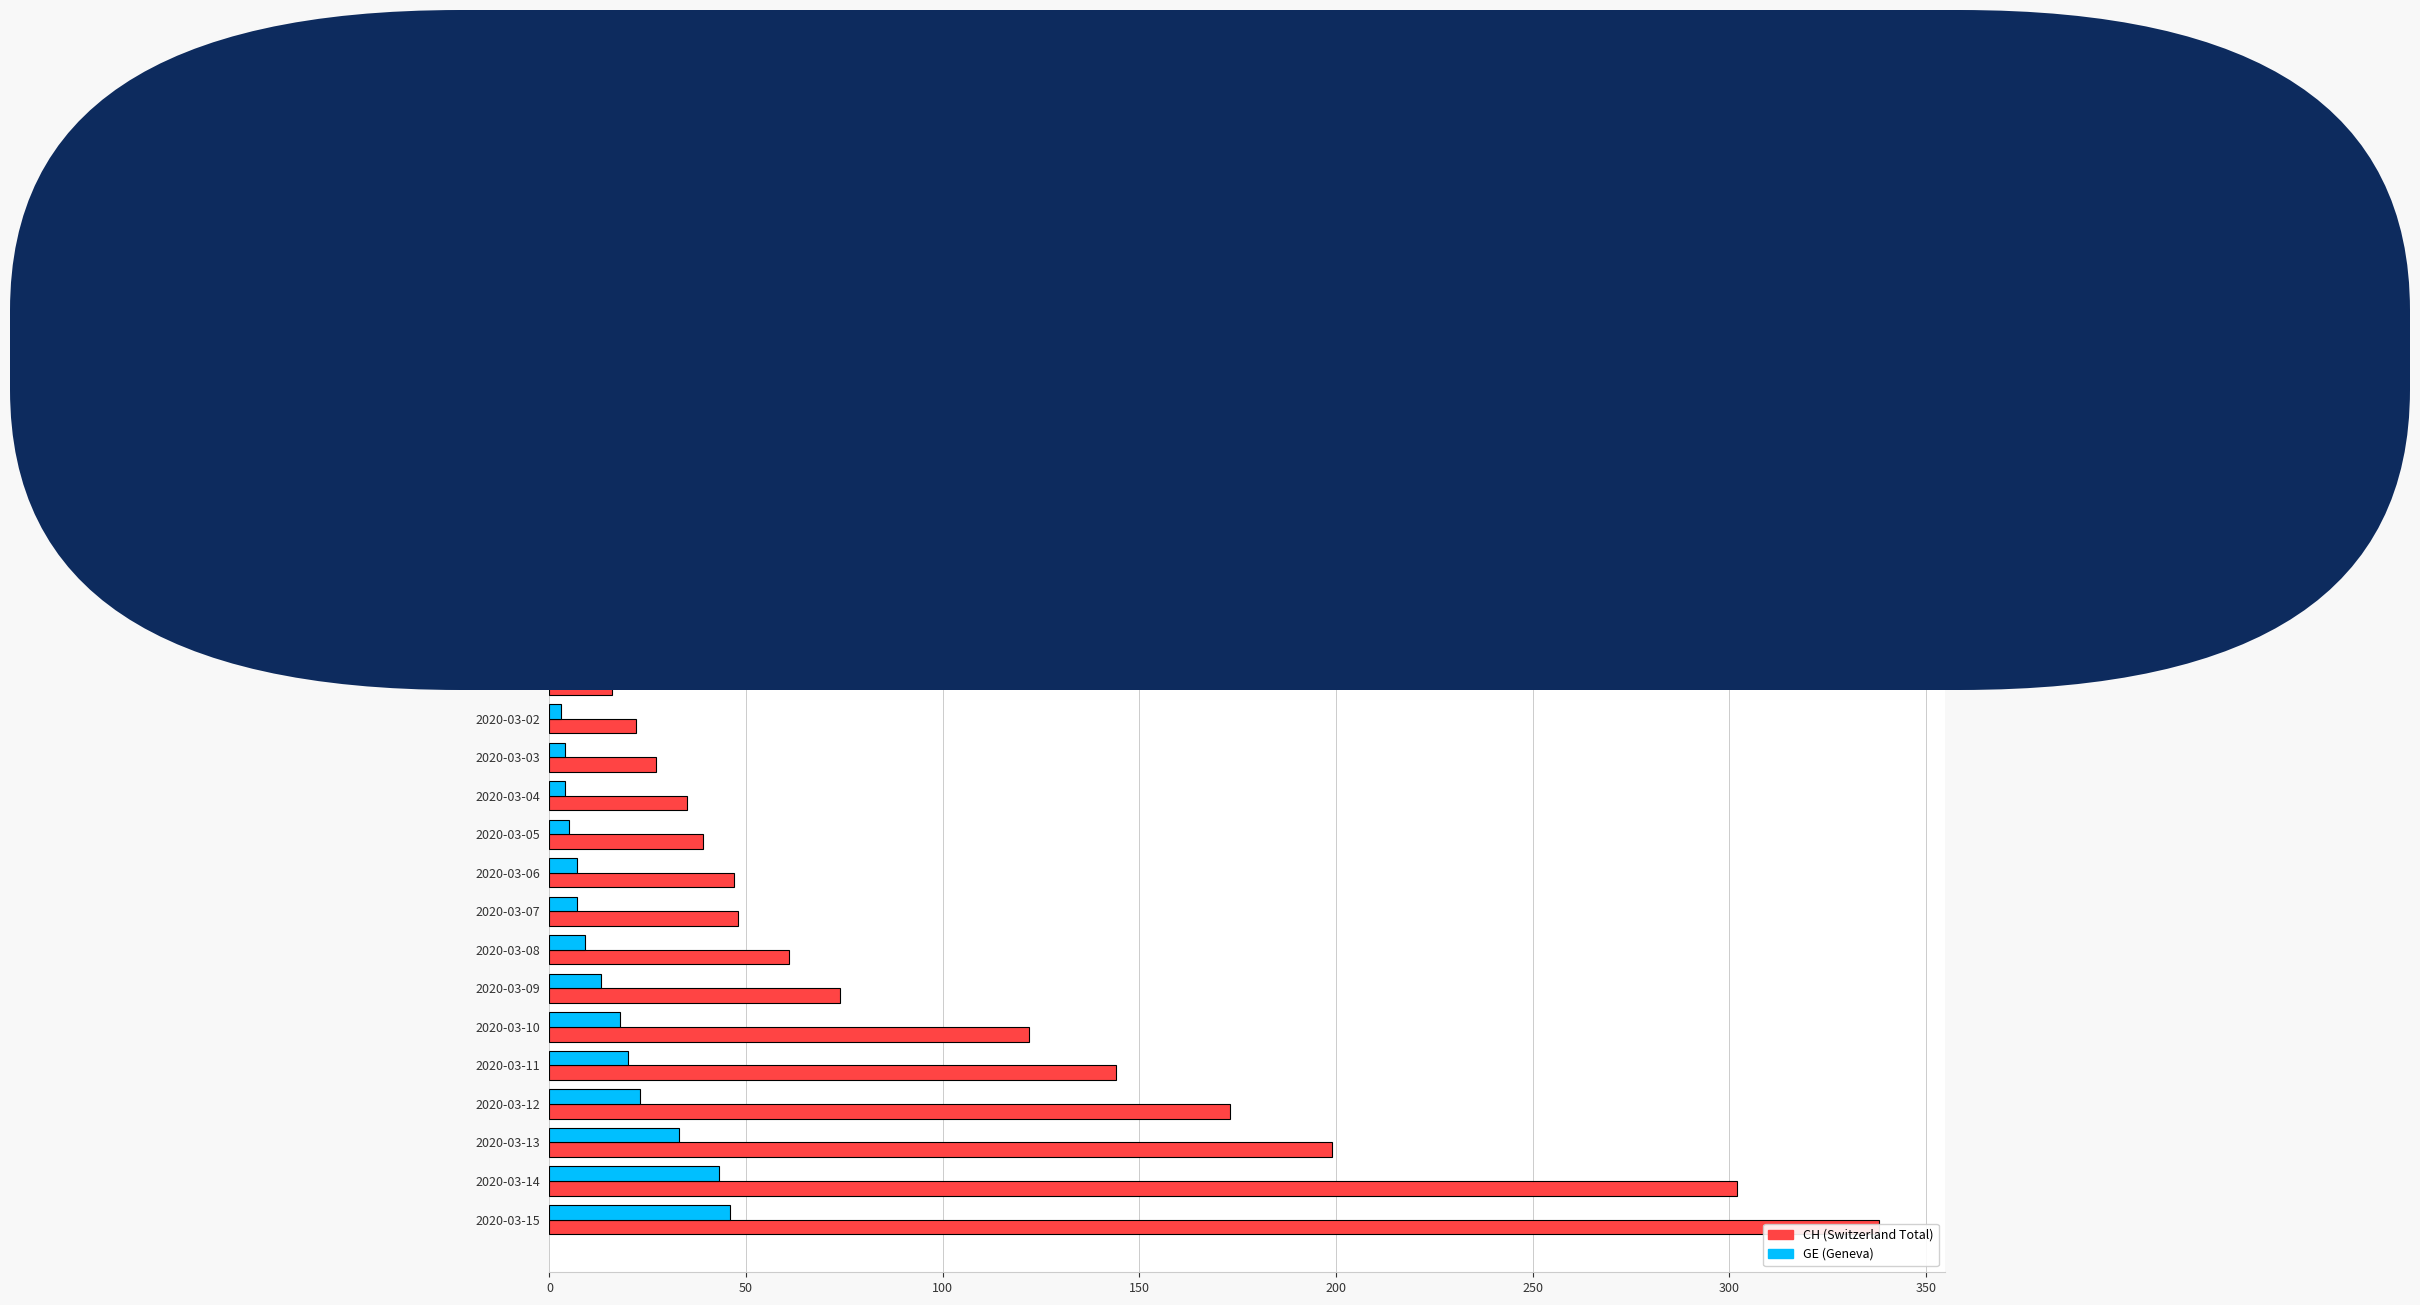

How many data points in GE (Geneva) are above 7?

8